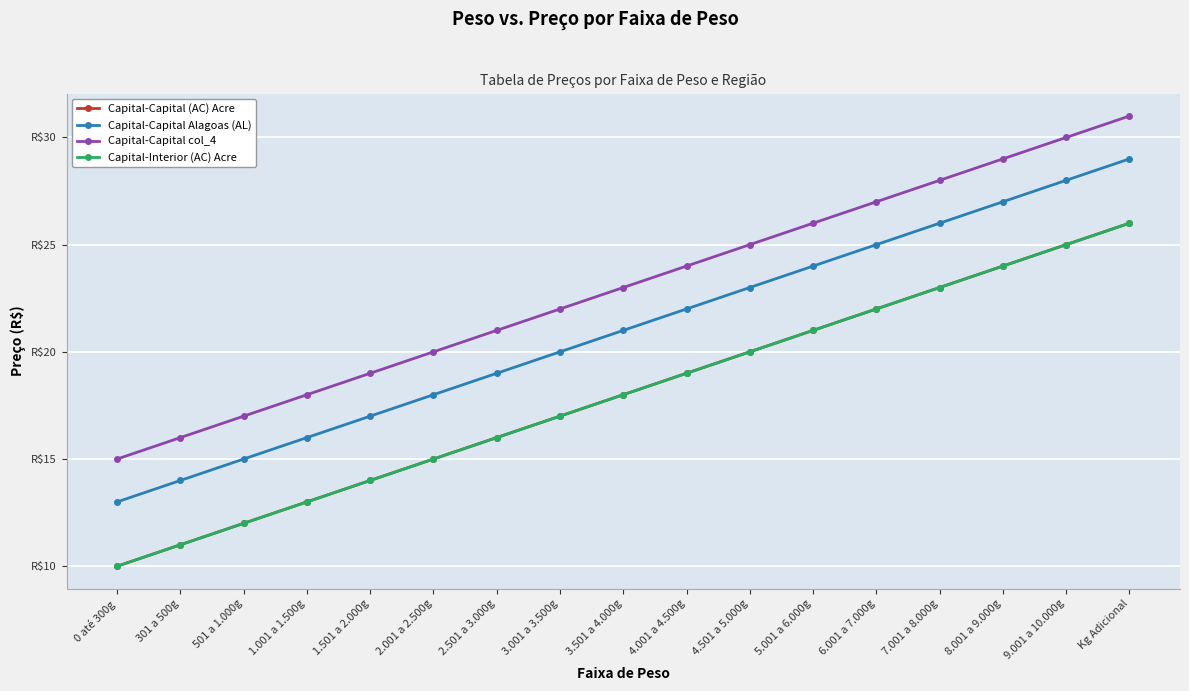

True or false: Capital-Capital col_4 and Capital-Capital Alagoas (AL) intersect in this chart.

False